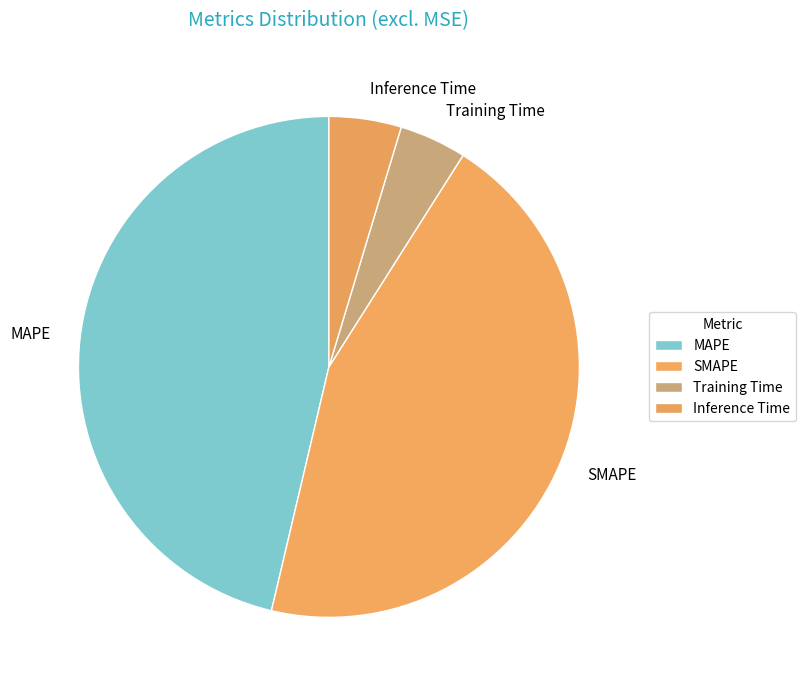

Combined, do MAPE and Inference Time account for over 50%?

Yes